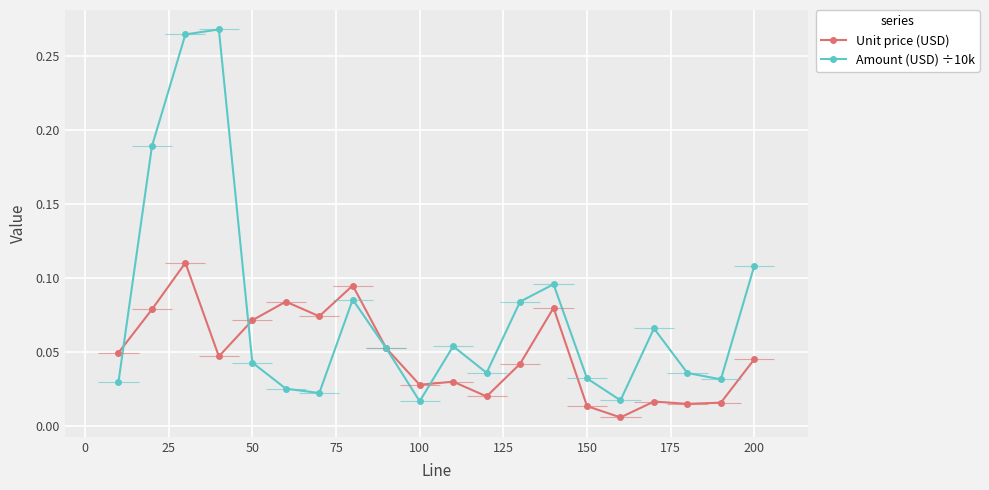

Which series has the largest total across all categories?

Amount (USD) ÷10k